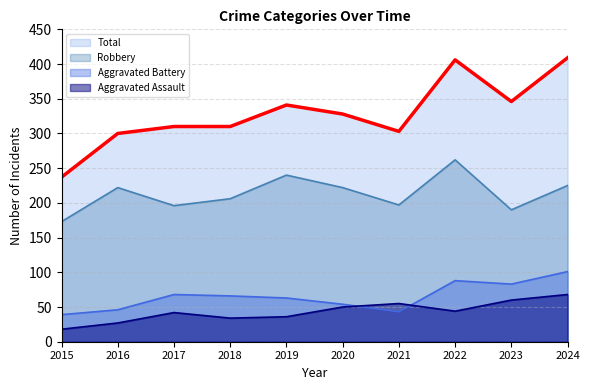

Count the number of categories in the chart.

10